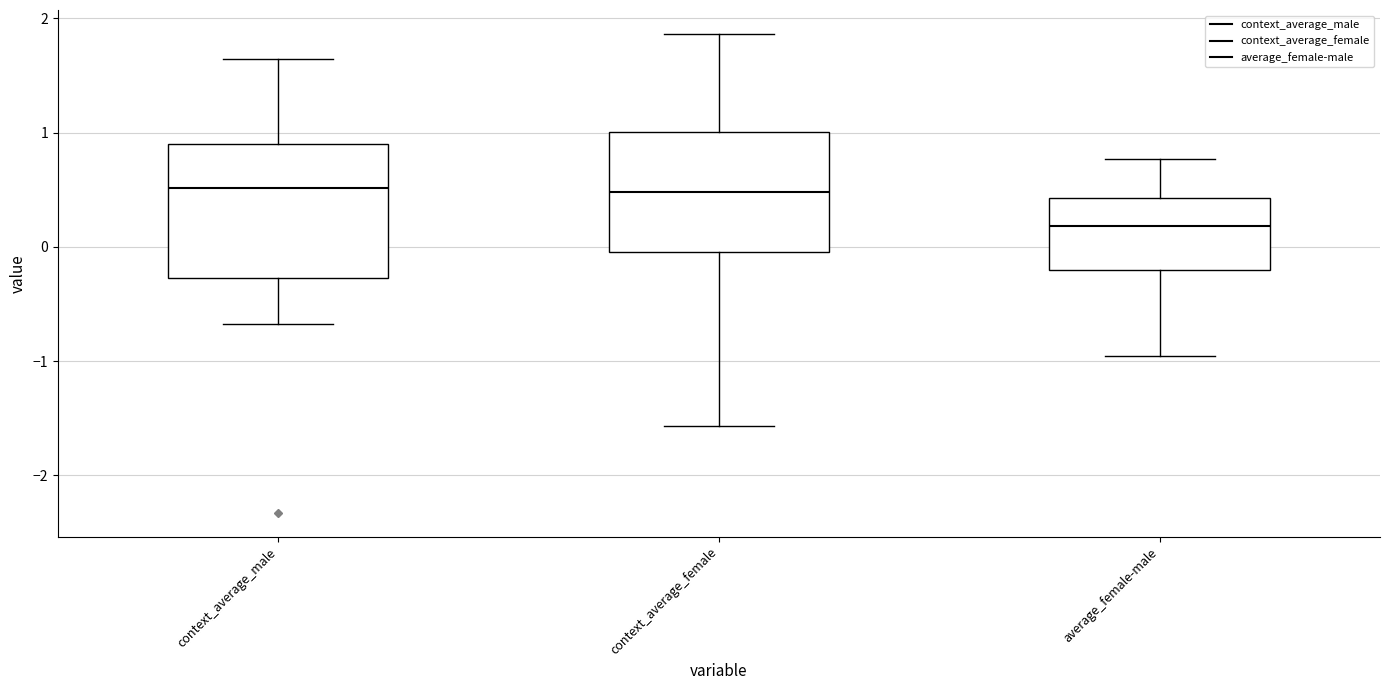

Reading left to right, read every box against the y-axis: the position of its median line, the range the box covers, and the ends of its whiskers. The values are not printed on the chart, so give them approximately, as read against the axis.

context_average_male: median 0.5, box -0.3 to 0.9, whiskers -0.7 to 1.6
context_average_female: median 0.5, box 0.0 to 1.0, whiskers -1.6 to 1.9
average_female-male: median 0.2, box -0.2 to 0.4, whiskers -1.0 to 0.8